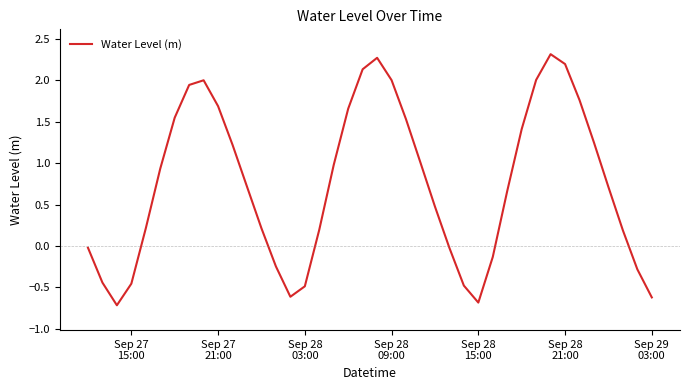

What is the minimum value shown in the chart?

-0.7